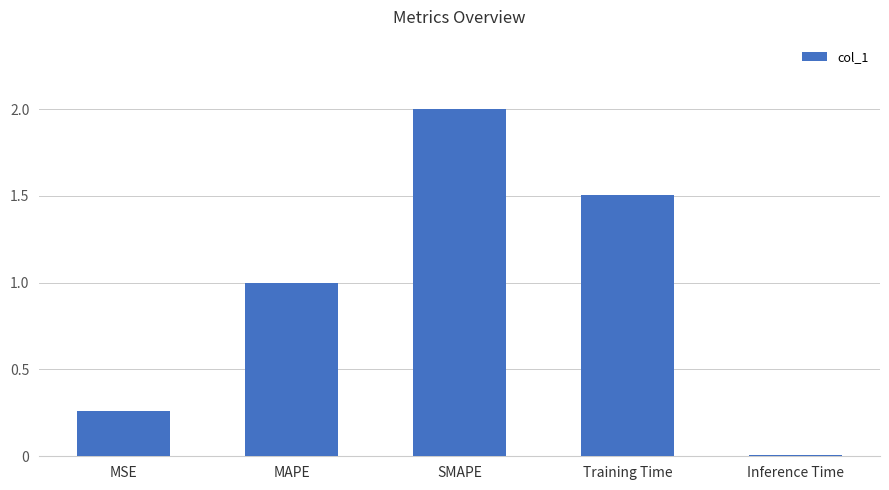

True or false: the data shows 1.5 at Training Time.

True